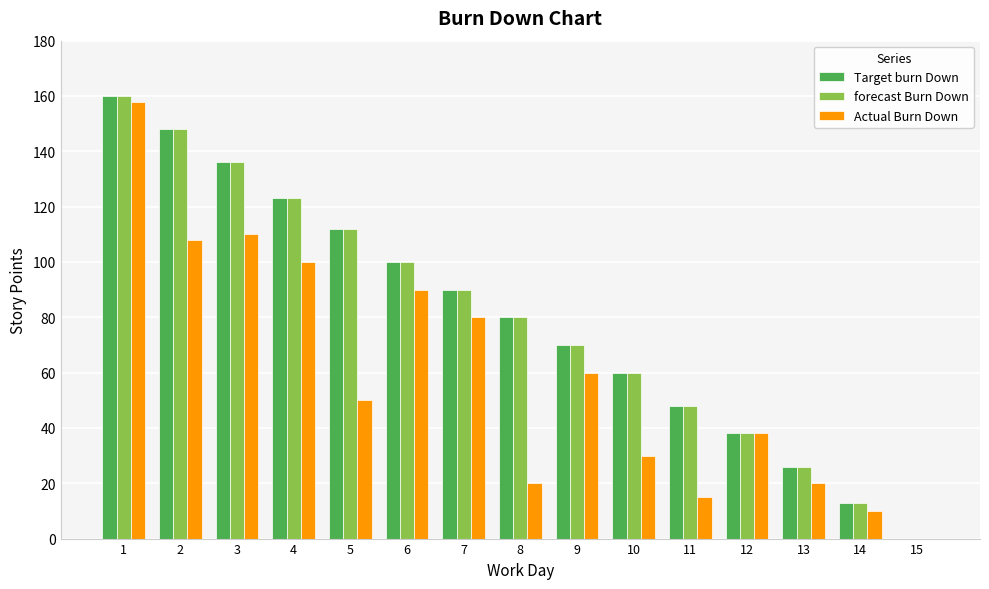

The value of forecast Burn Down at 12 is 15. True or false?

False